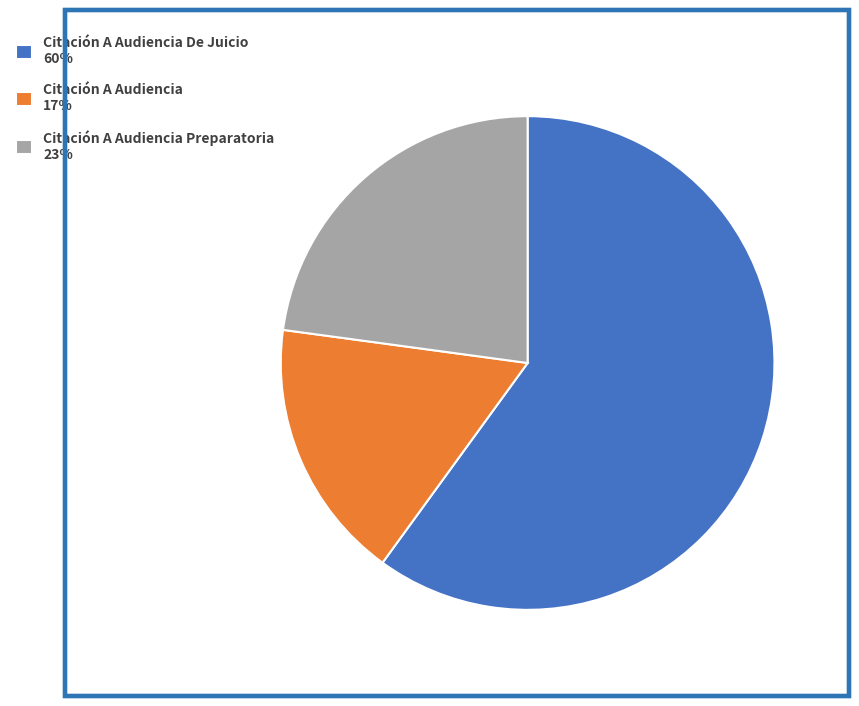

Which category has the biggest portion of the pie?

Citación A Audiencia De Juicio 60%